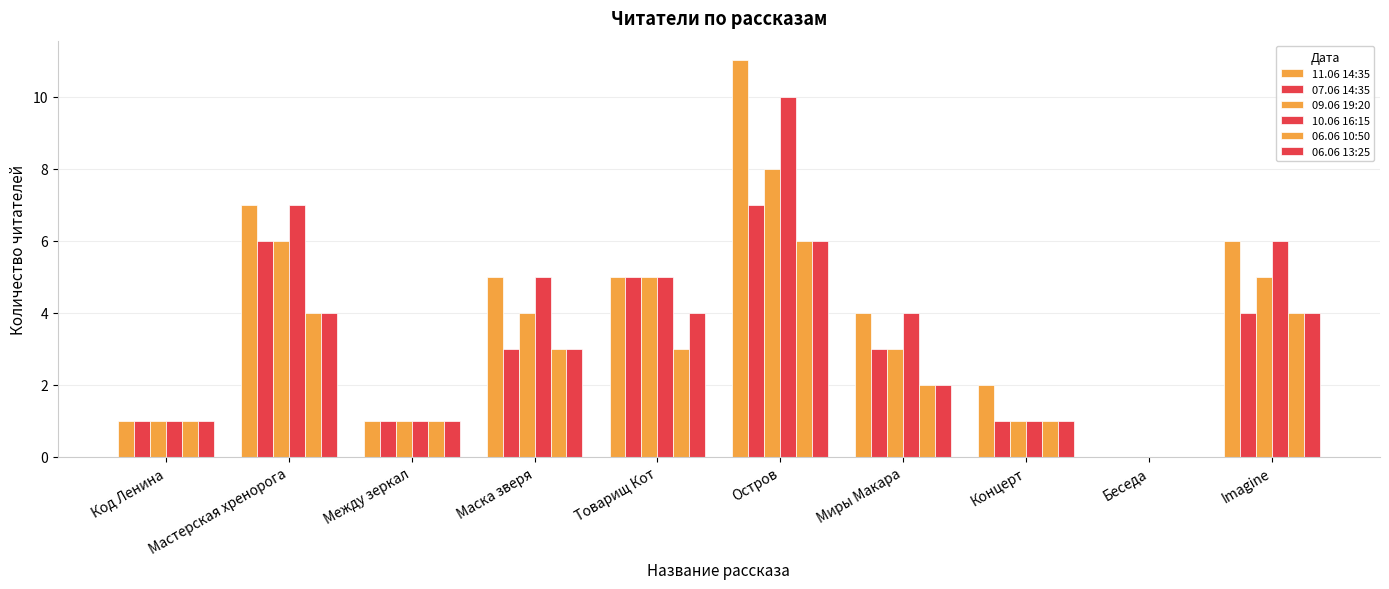

How many groups of bars are there?

10